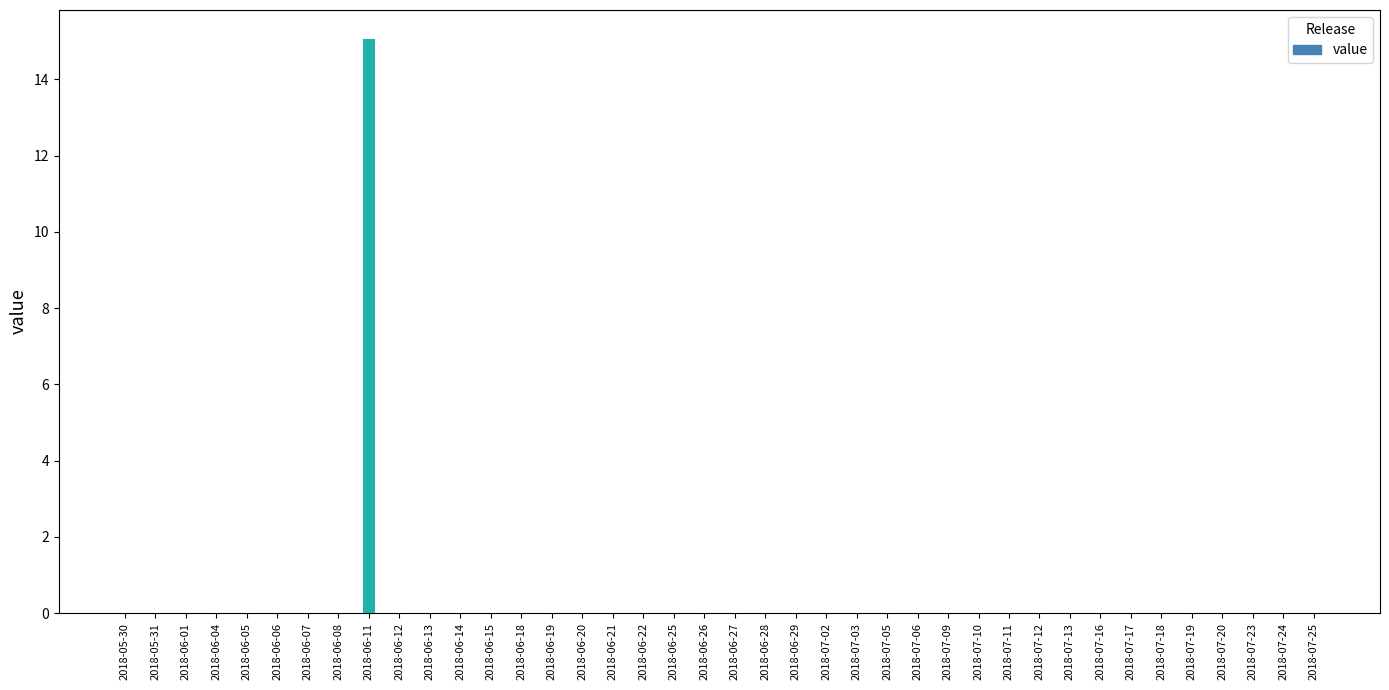

What is the change in value from 2018-06-11 to 2018-07-02?

-15.1